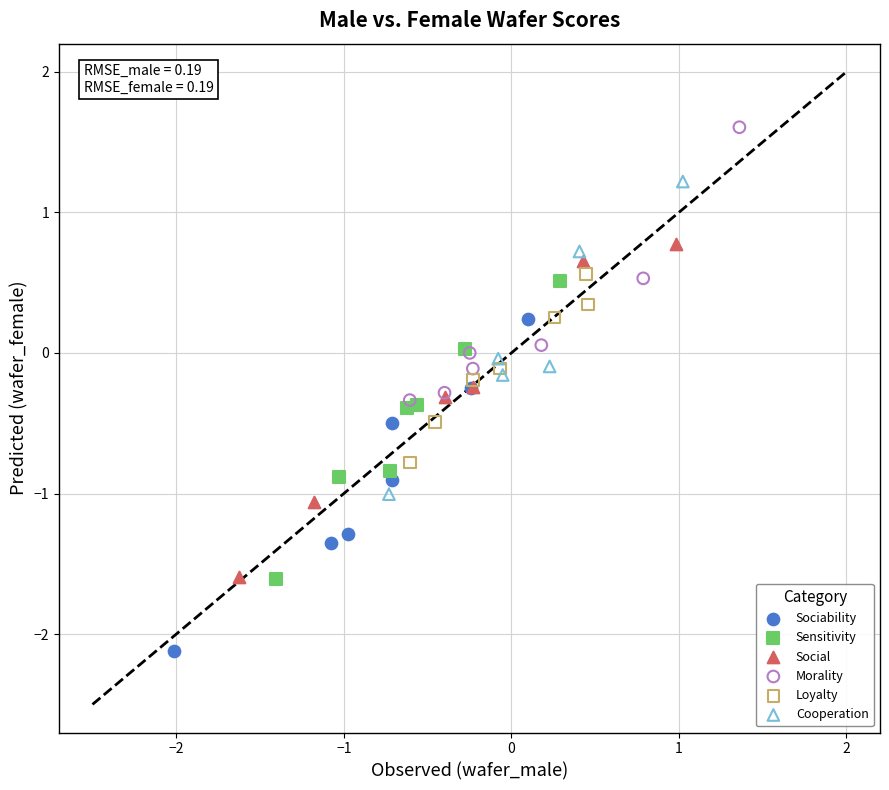

Which series contains the lowest Y value?

Sociability